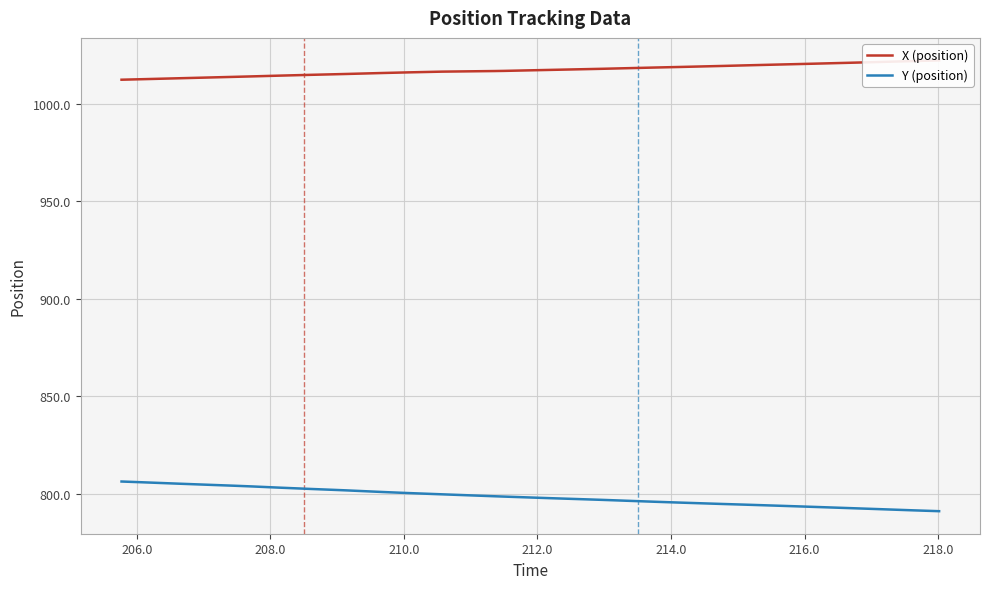

How many data points in Y (position) are less than 798?

20